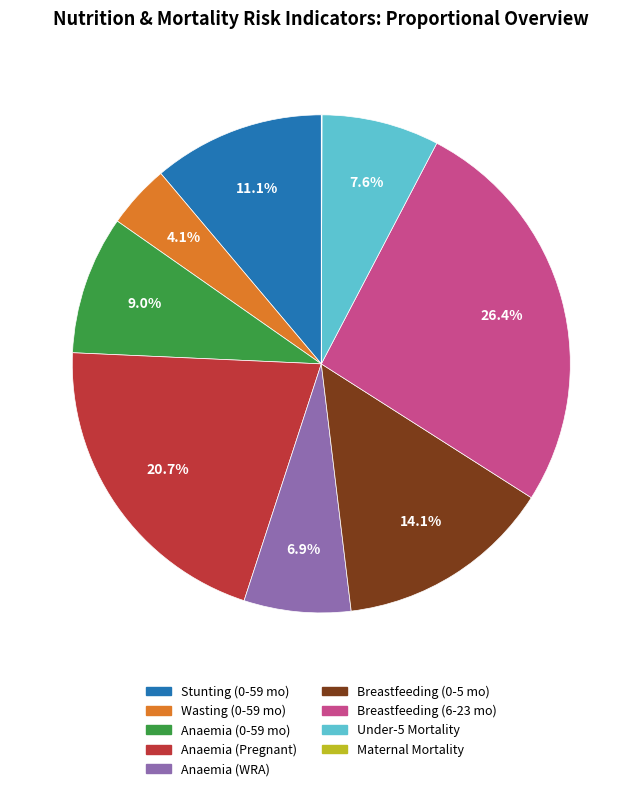

Is there any slice that represents more than half of the pie?

No